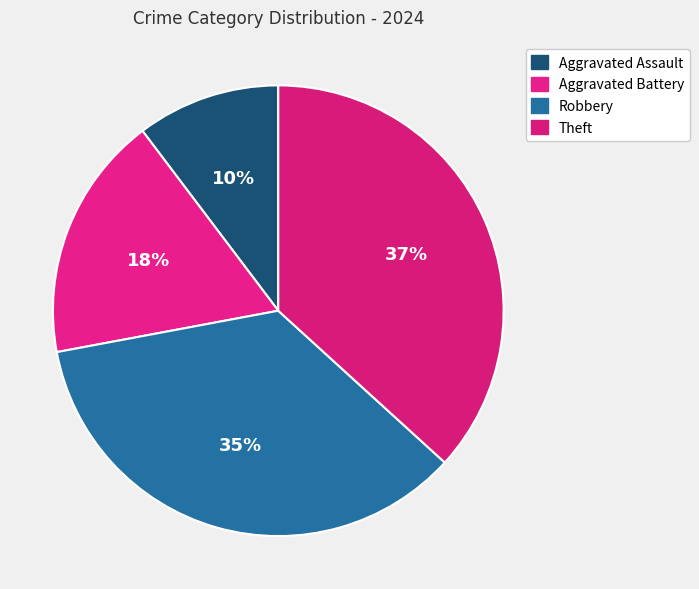

Count the number of slices in the pie.

4